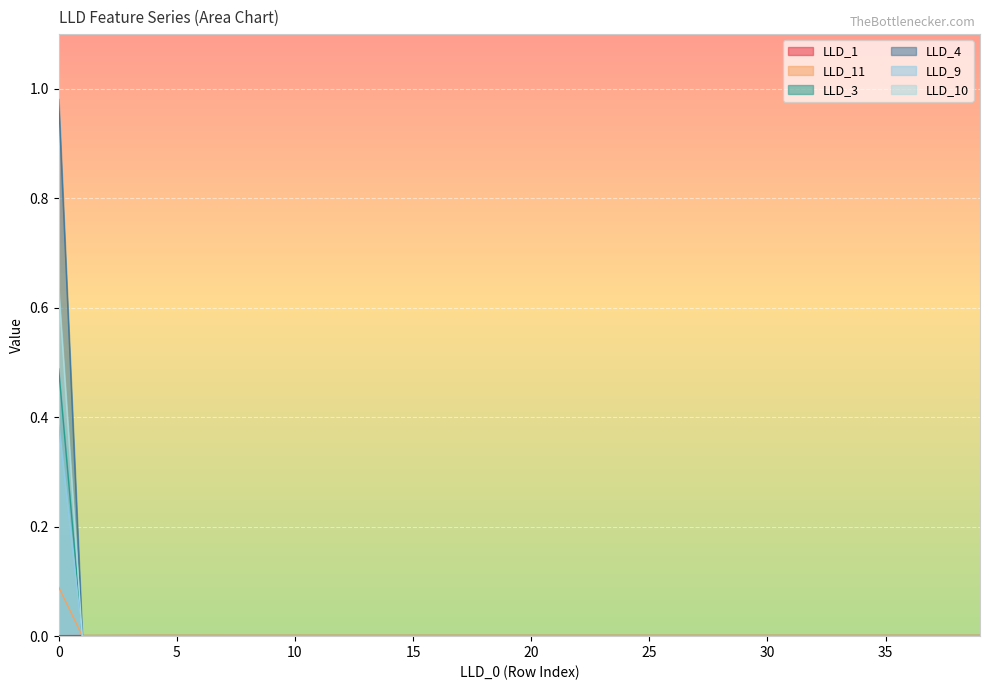

At which label is LLD_3 closest to 0?

1